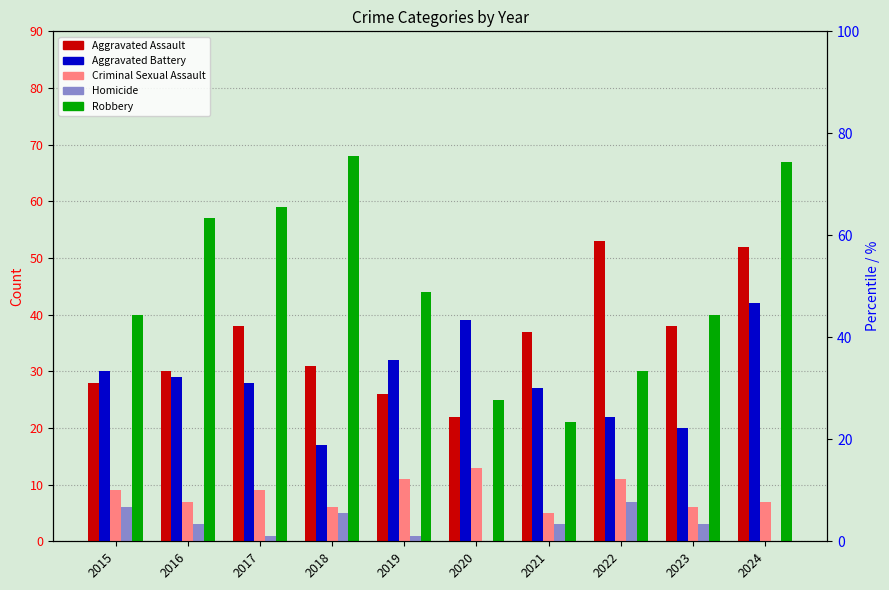

The value of Homicide at 2015 is 2. True or false?

False